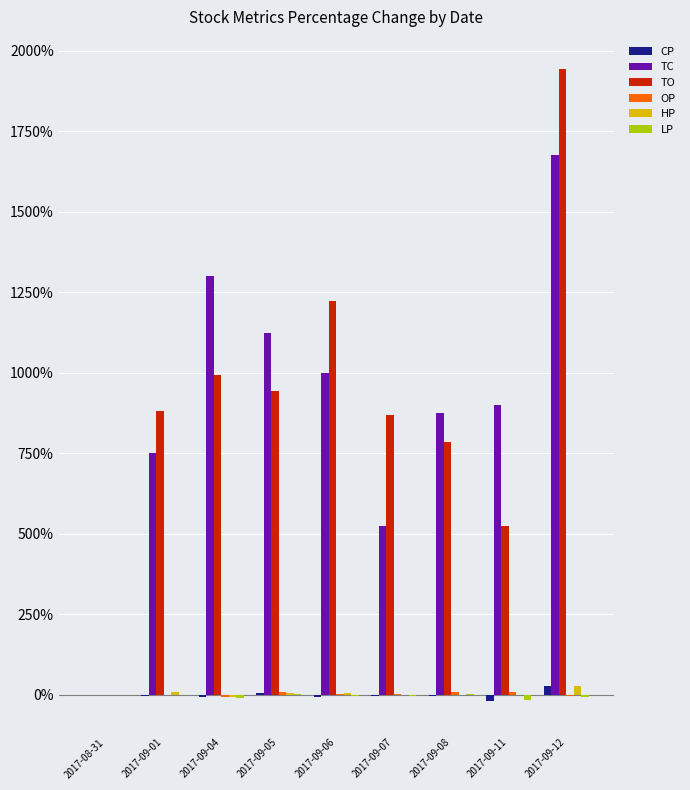

Is it true that TO equals 249.8 at 2017-09-11?

False